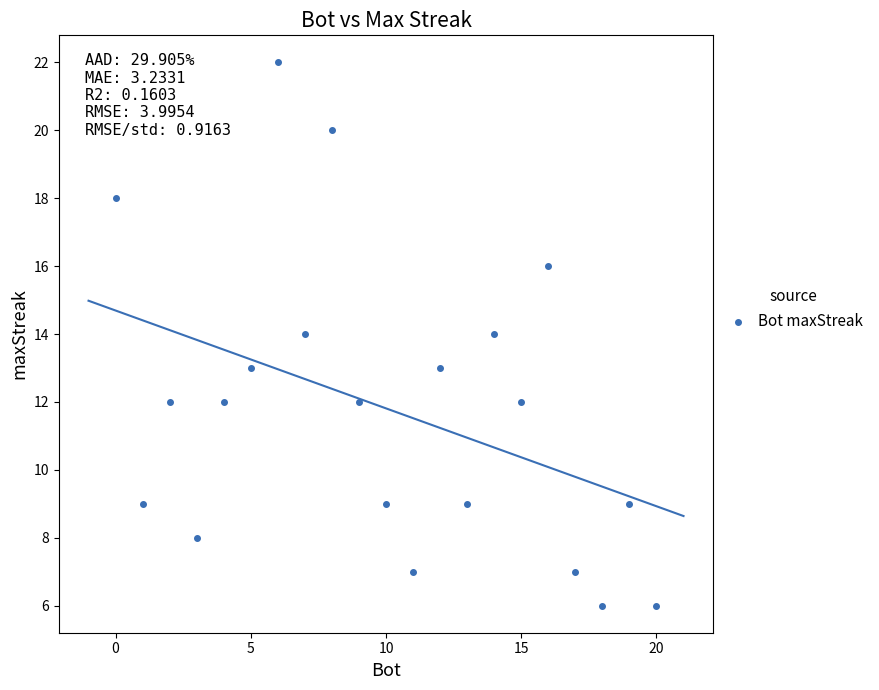

What is the range of X values (max minus min)?

20